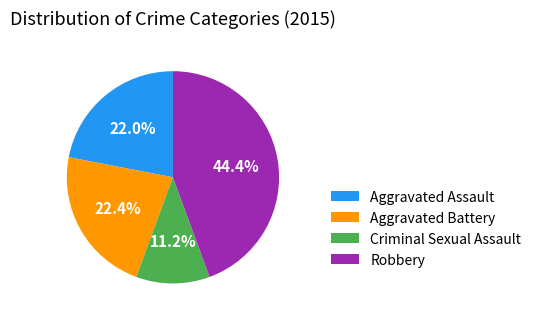

Is Aggravated Battery the majority of the pie?

No